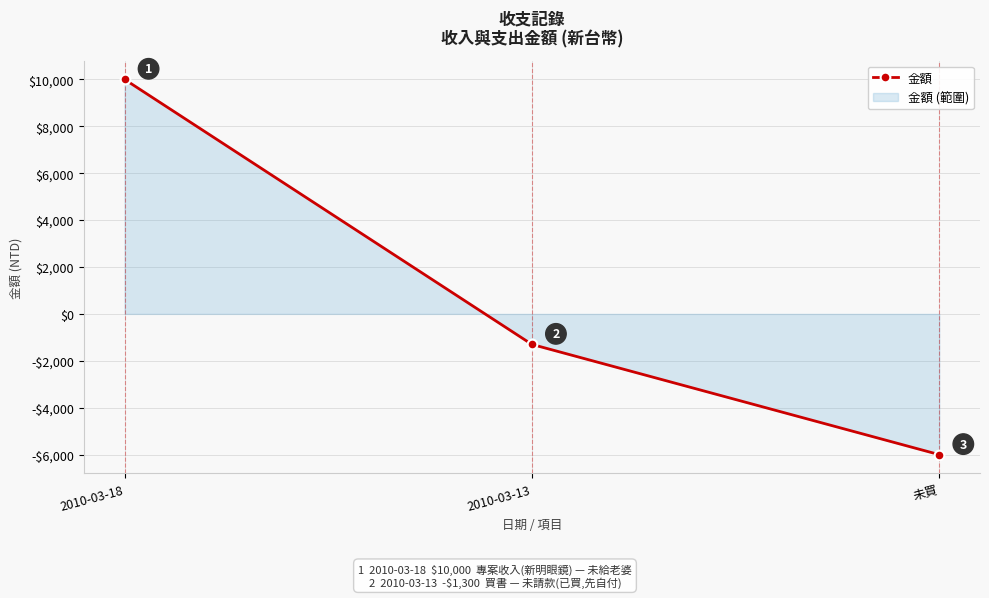

What position from the right is 2010-03-13?

2